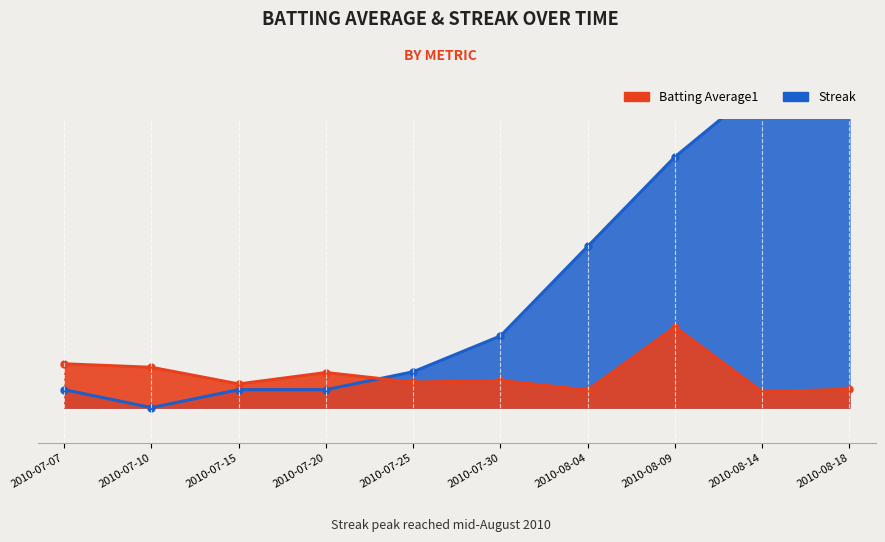

How many distinct data groups are displayed?

2